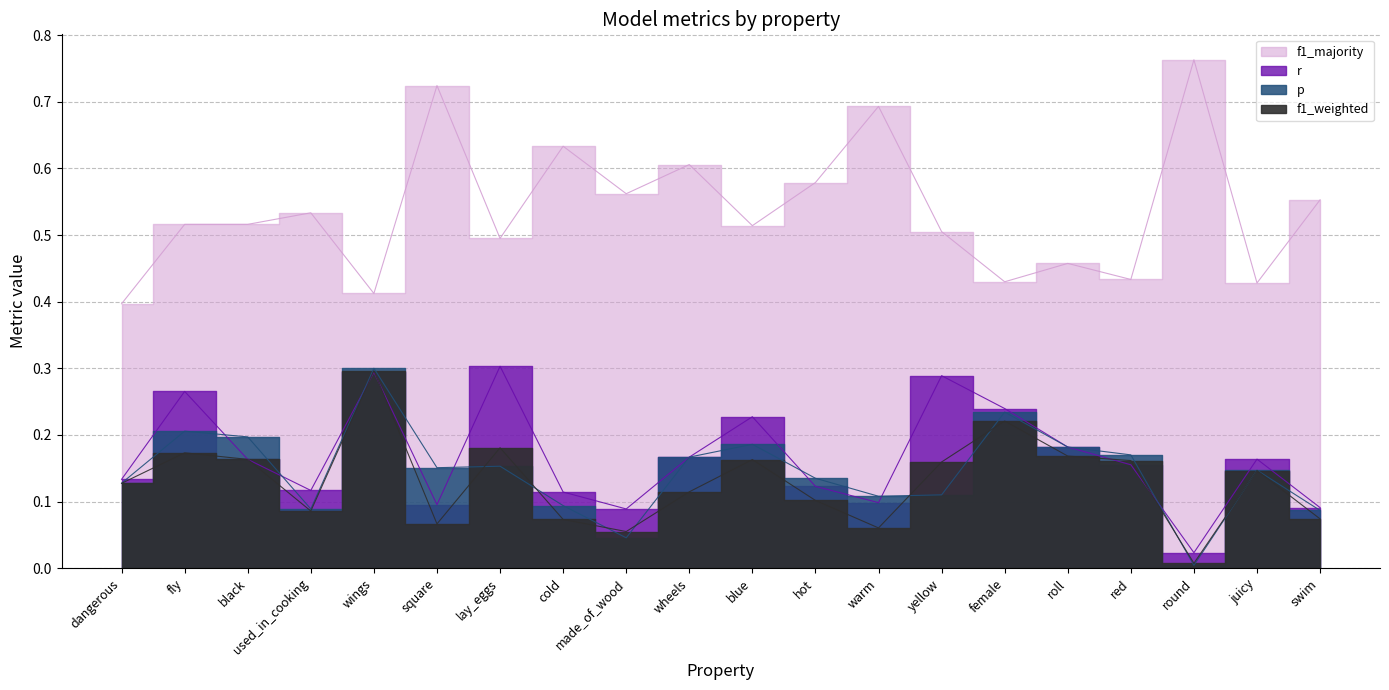

What is the maximum value shown in the chart?

0.8